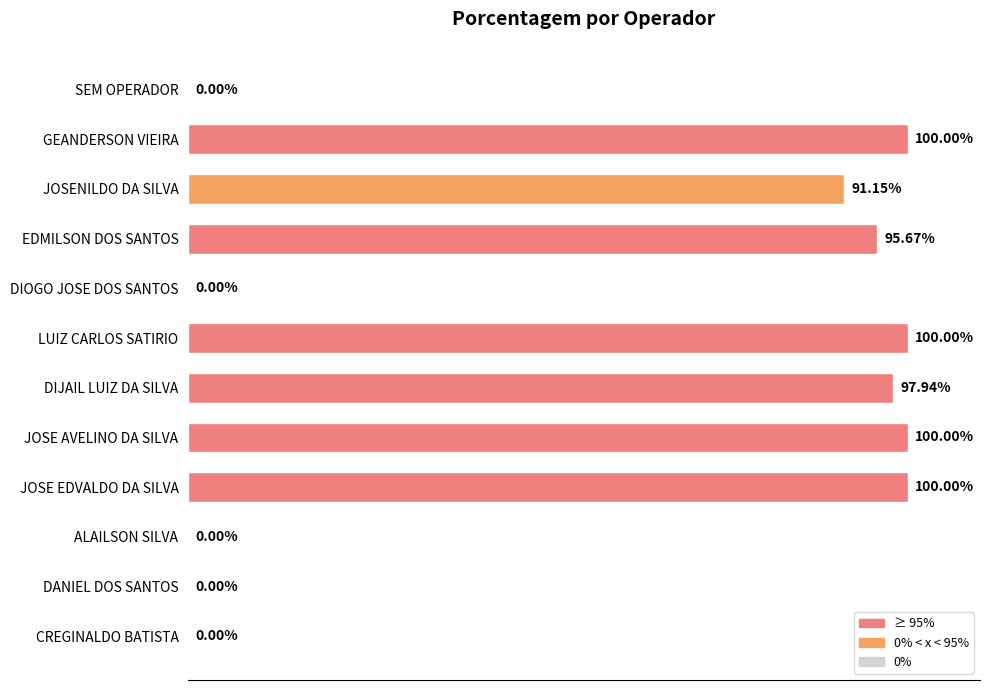

Are the bars horizontal?

Yes